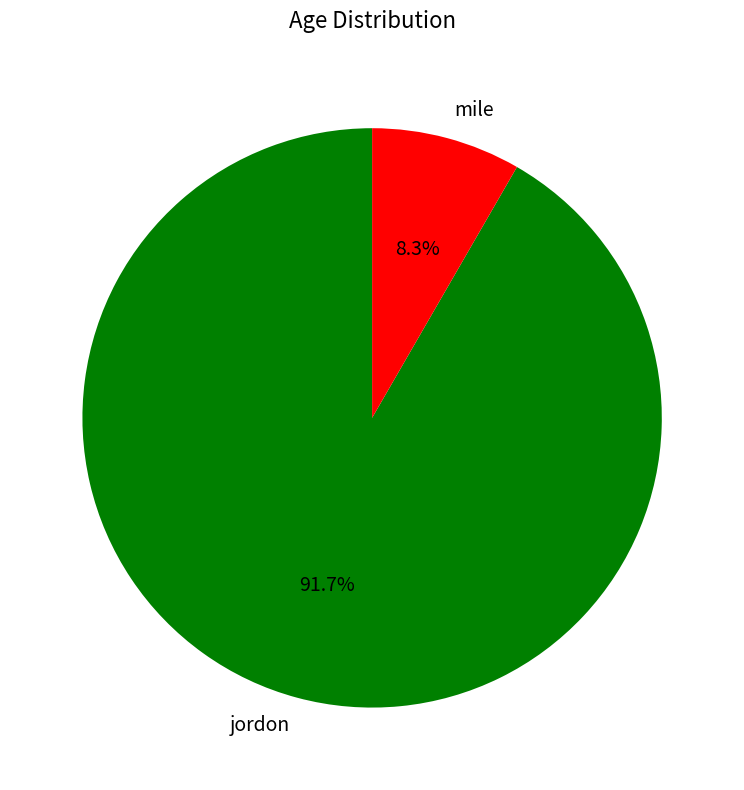

What percentage is the jordon slice, to the nearest percent?

92%